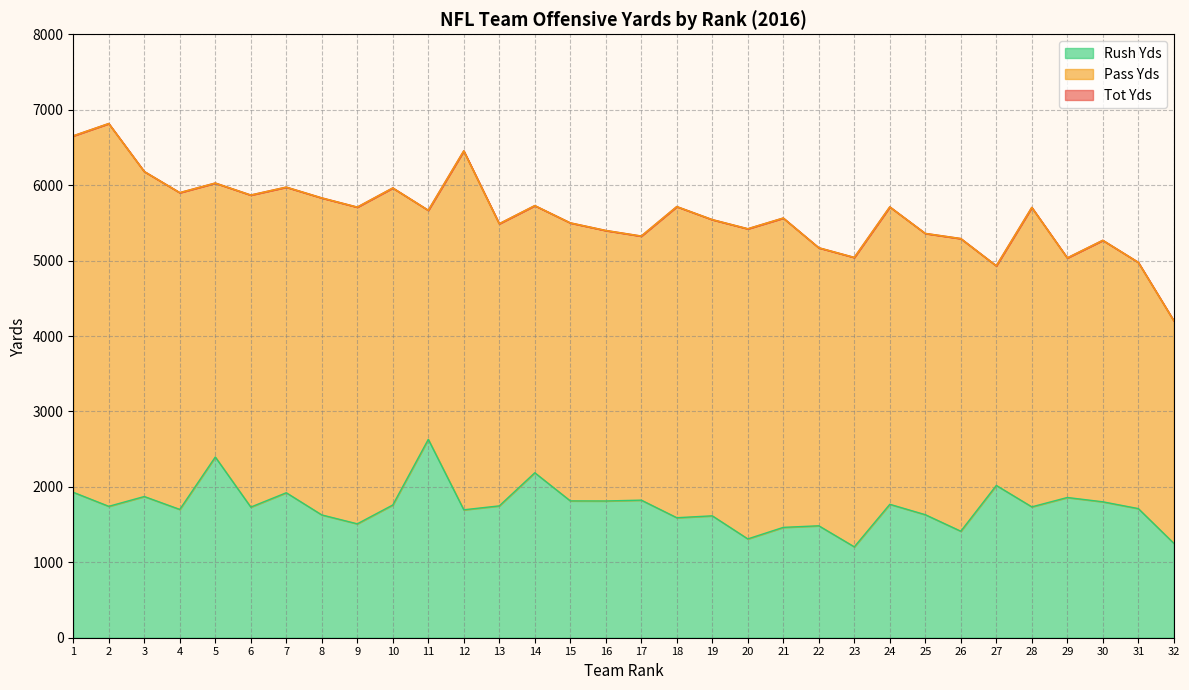

What is the minimum value for Rush Yds?

1205